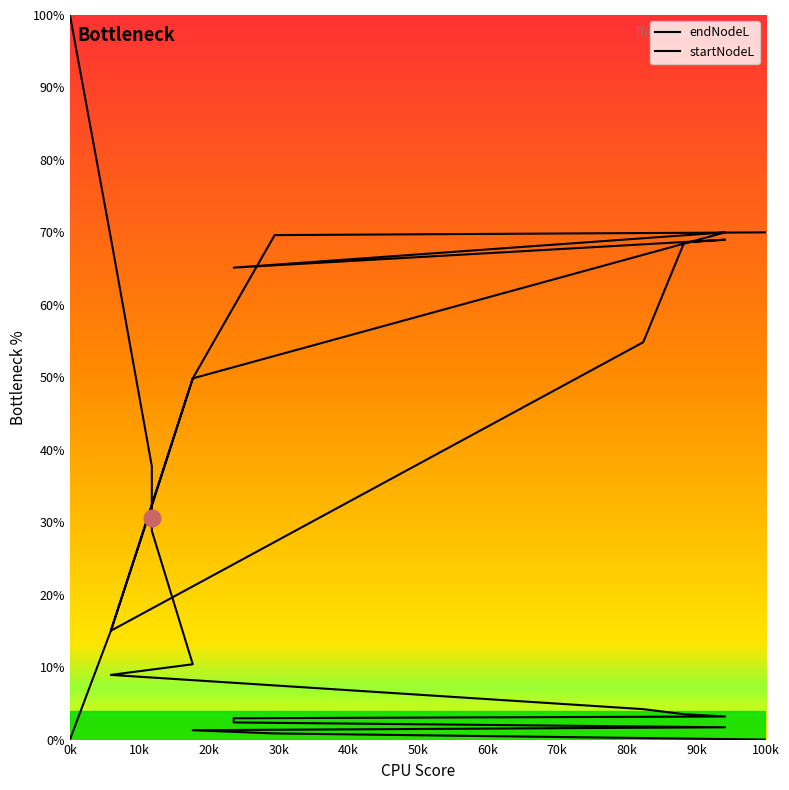

How many lines are shown in the chart?

2